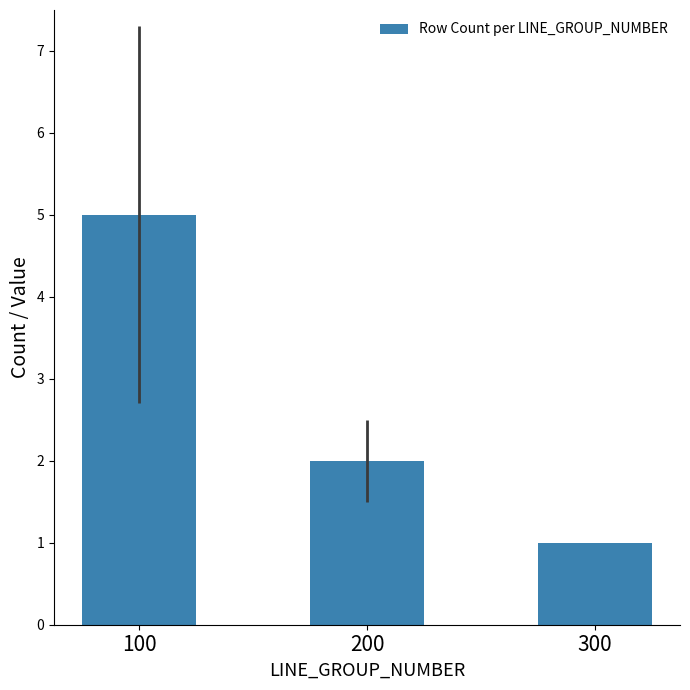

Where is the data nearest to the value 3?

200